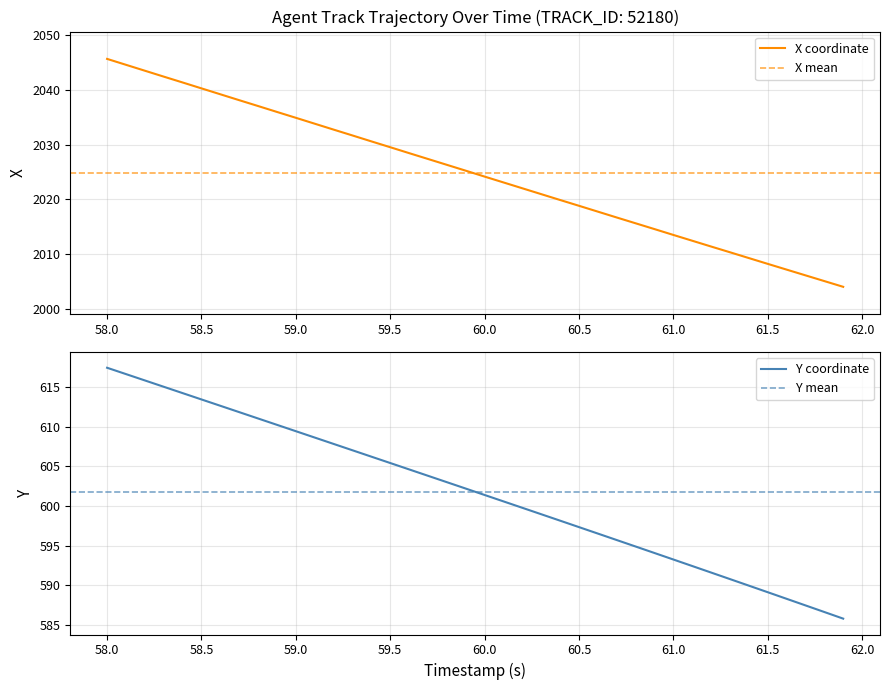

Rank the series at 59.5 from highest to lowest value.

X, Y